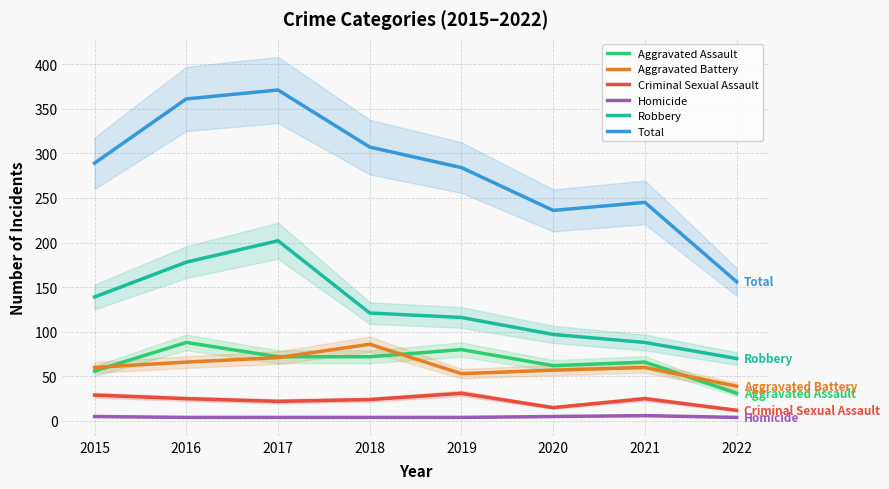

Count the number of data series in this chart.

6